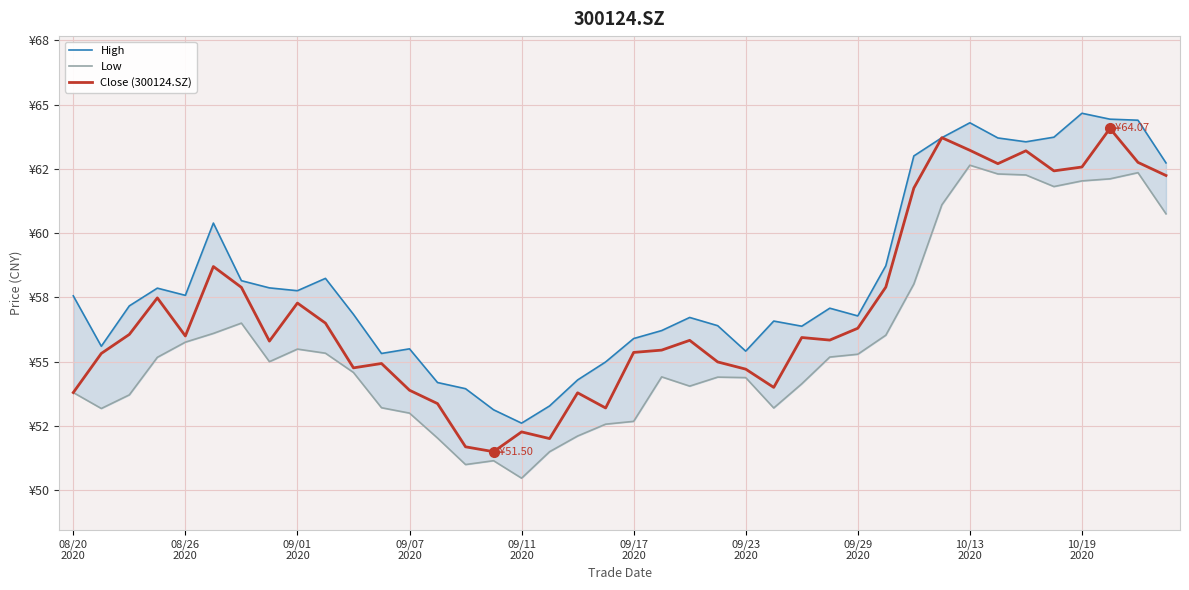

Where is the first local minimum for Close (300124.SZ)?

08/26
2020